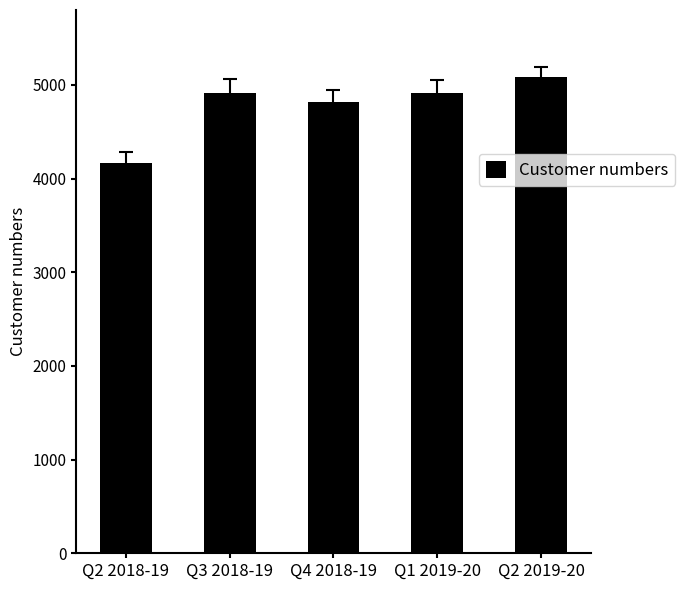

How many bars are there in total?

5